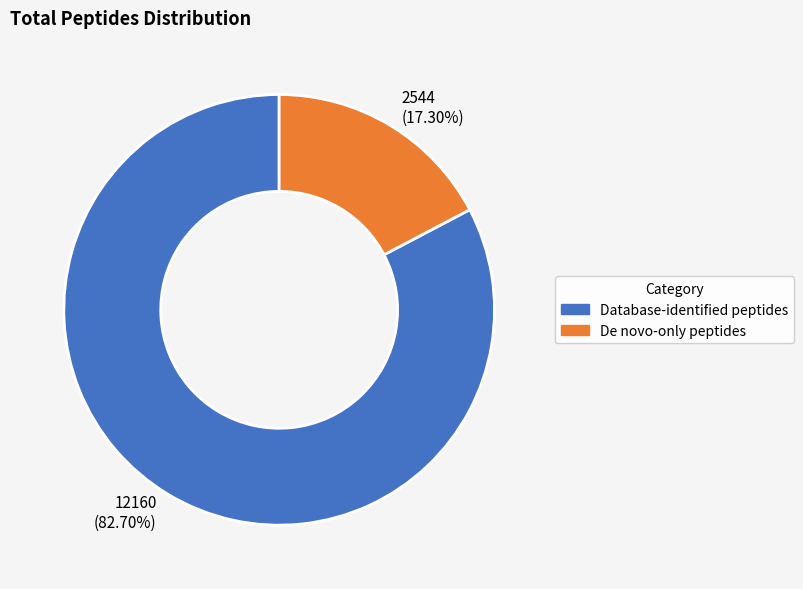

To the nearest percent, what portion does De novo-only peptides represent?

17%